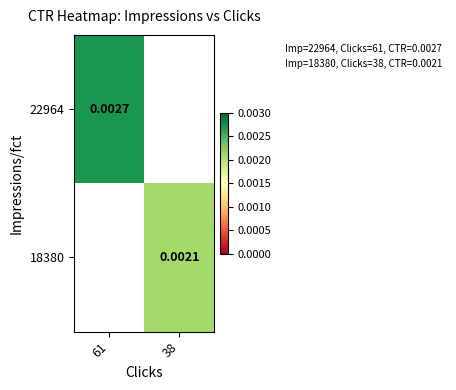

At 61, list the series in order from largest to smallest.

22964, 18380